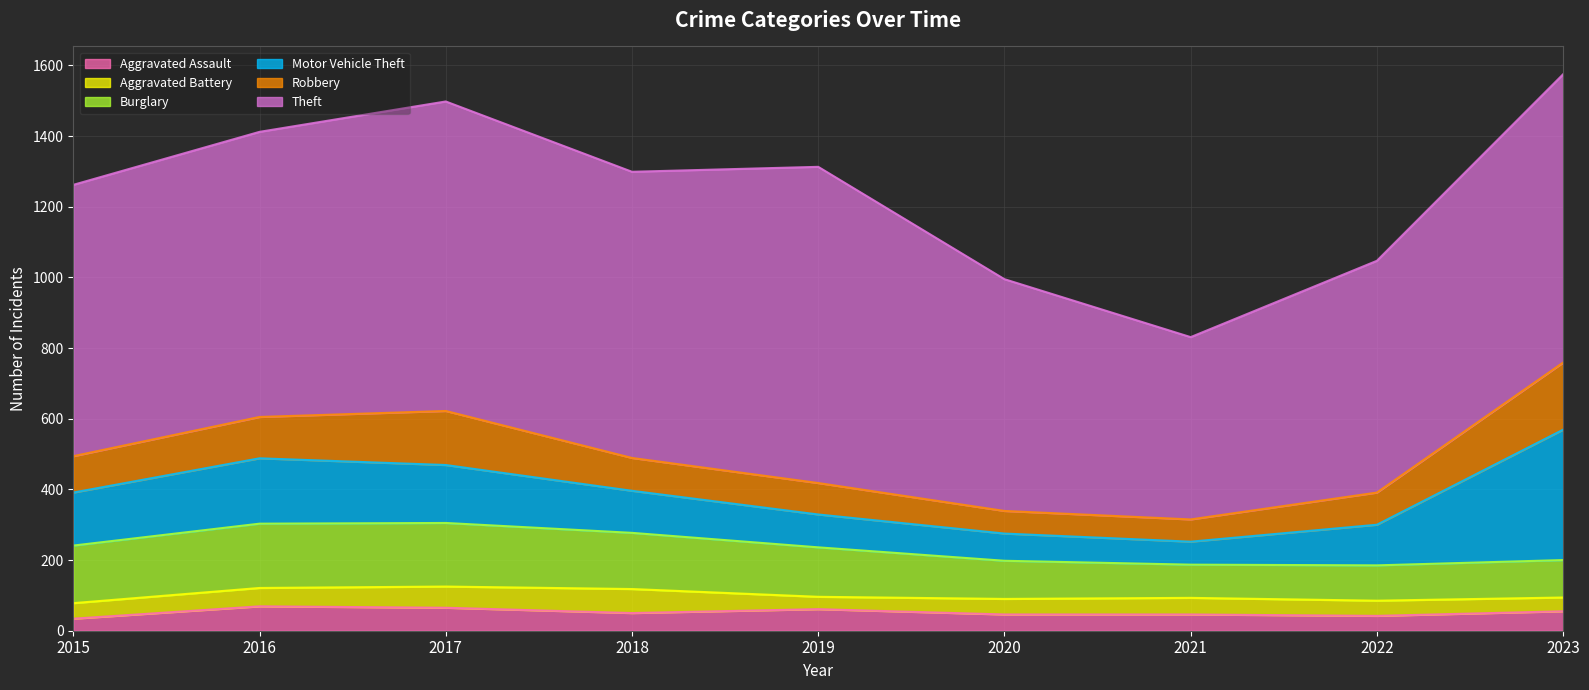

What is the average value of the Robbery series?

107